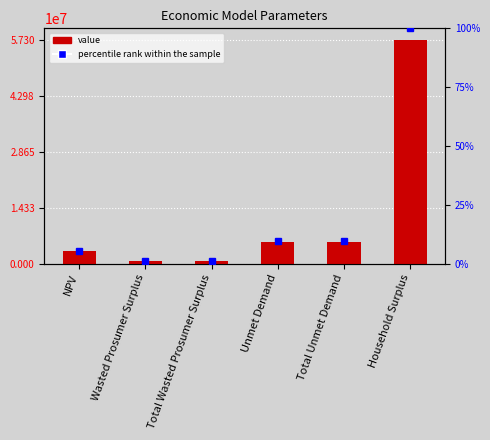

Where is percentile rank within the sample nearest to the value 50?

Unmet Demand